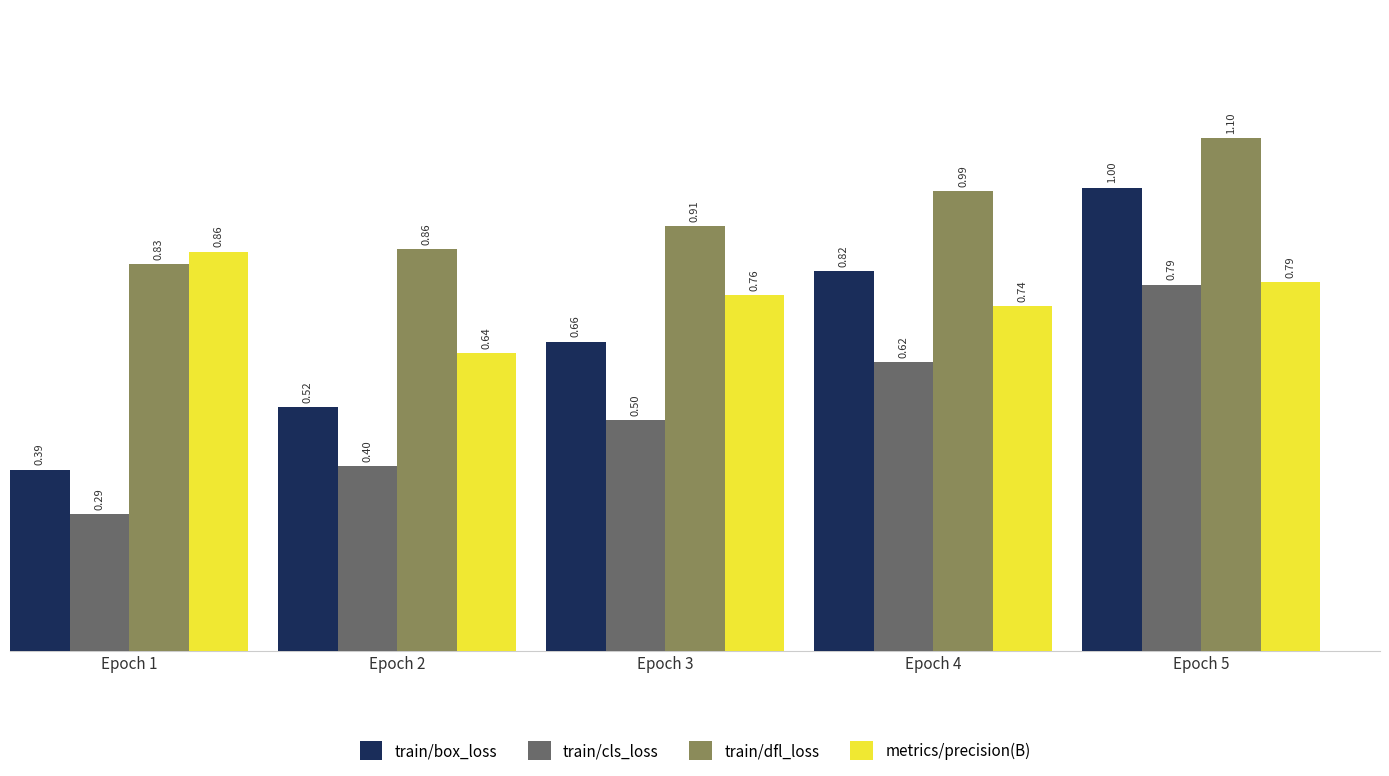

What is the spread (max minus min) of values at Epoch 4?

0.4